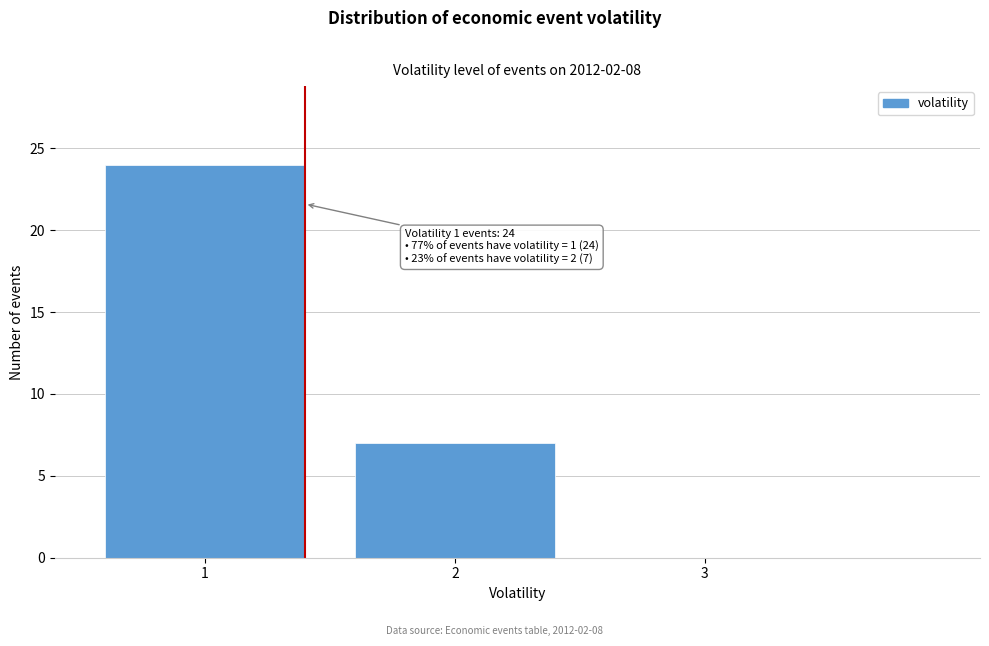

Reading left to right, extract all data points from this chart.

1=24	2=7	3=0